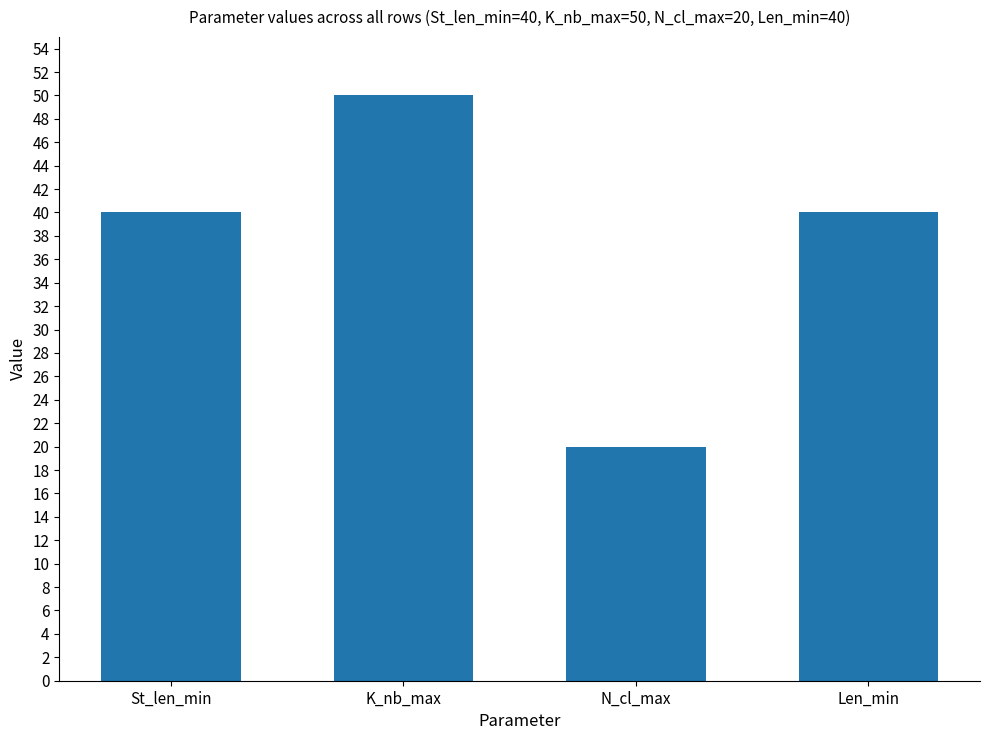

Read the value at St_len_min, to the nearest 10.

40